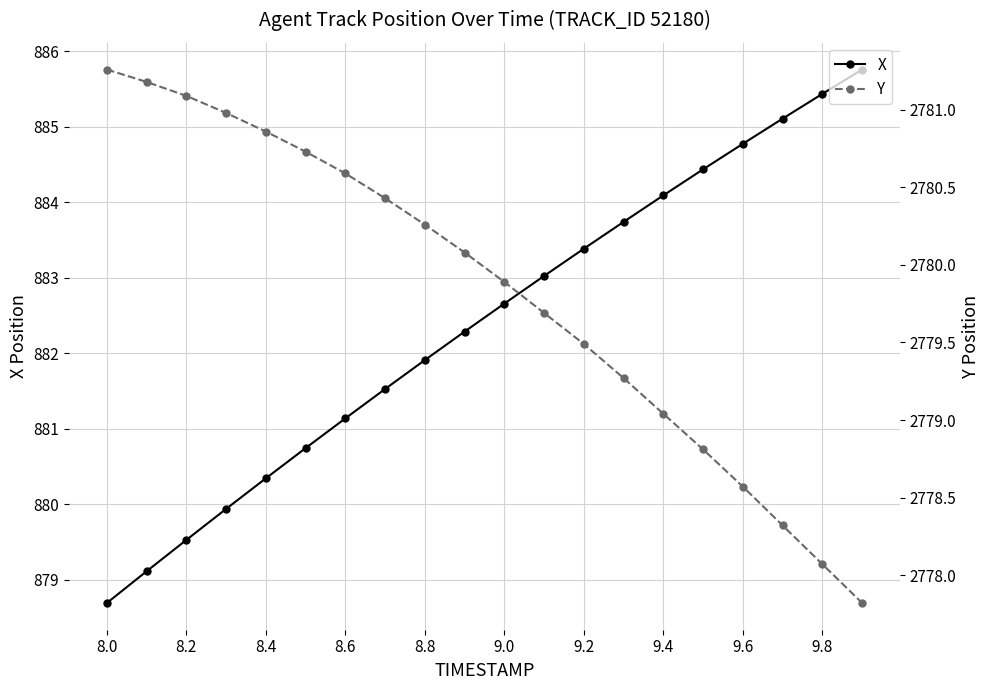

True or false: X has more than 1 points higher than both neighbors.

False